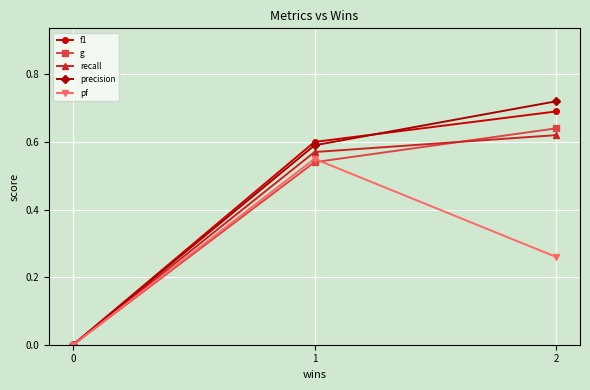

Is it true that g equals 0.6 at 2?

True